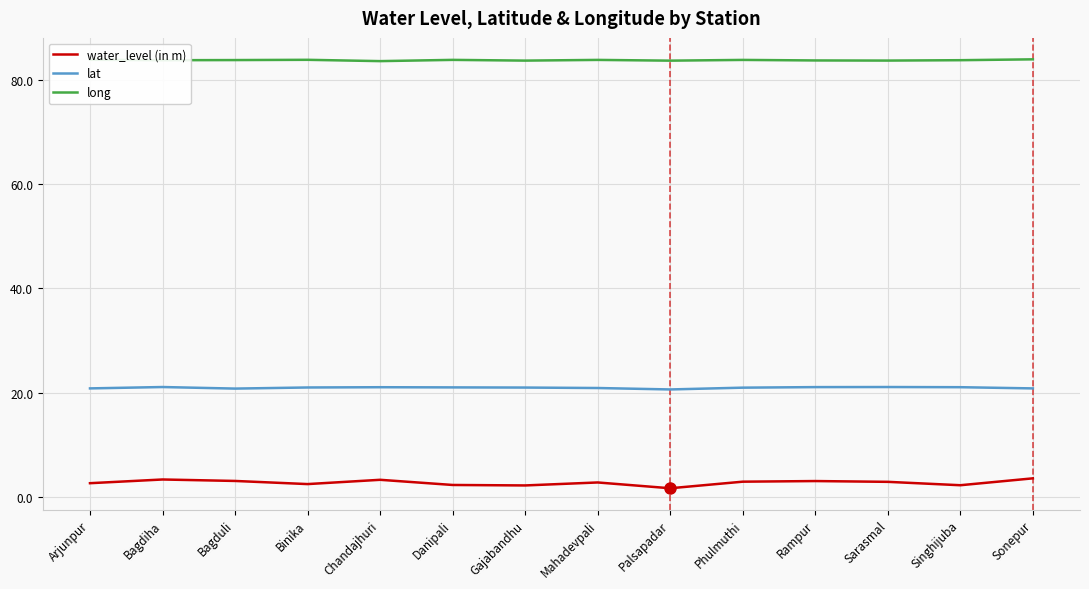

What is the average value of the long series?

83.7